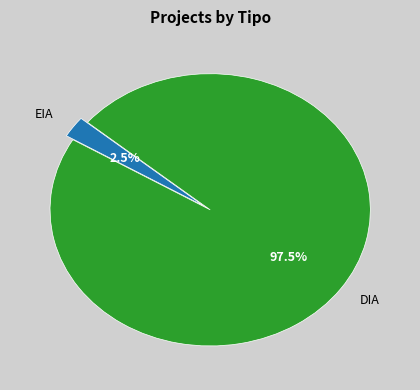

Rank the categories by value from lowest to highest.

EIA, DIA